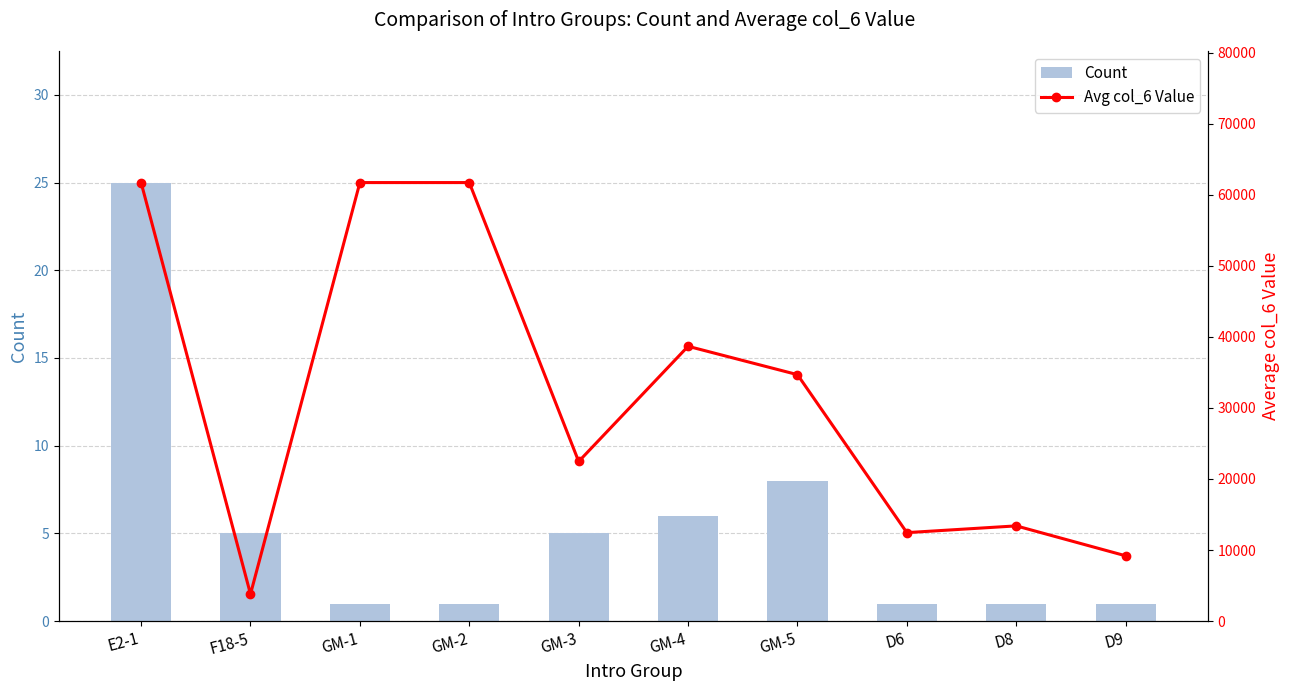

Rank the series by their maximum value, from highest to lowest.

Avg col_6 Value, Count